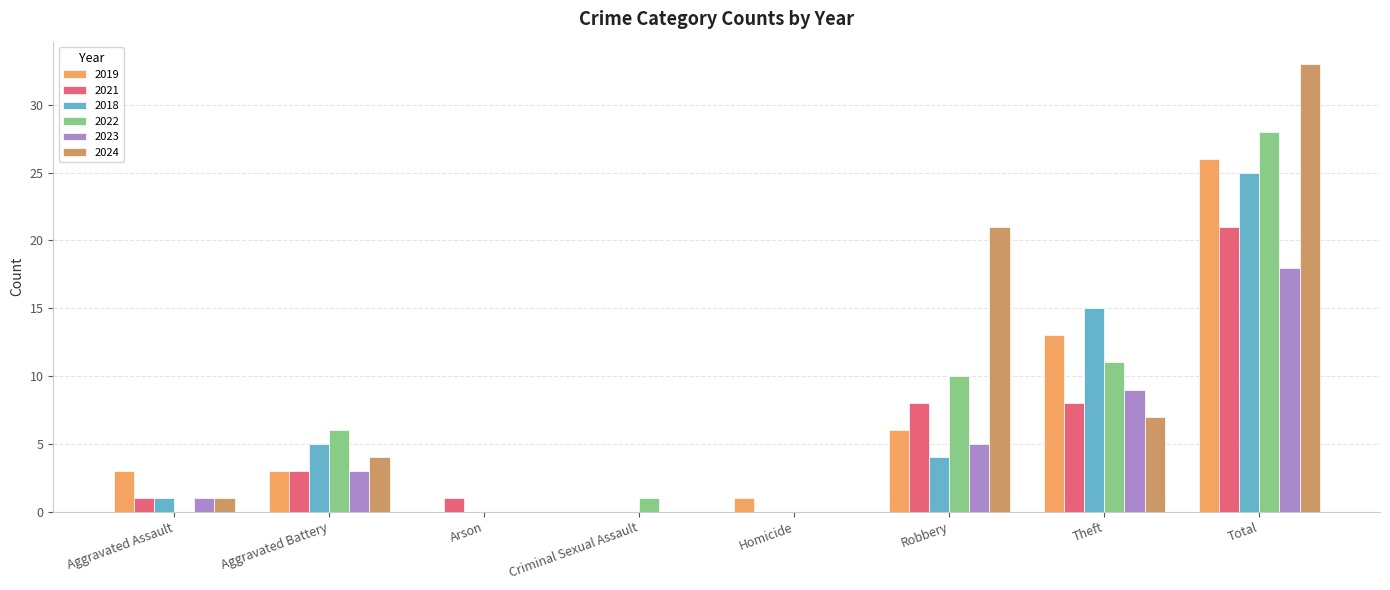

Count the number of categories in the chart.

8